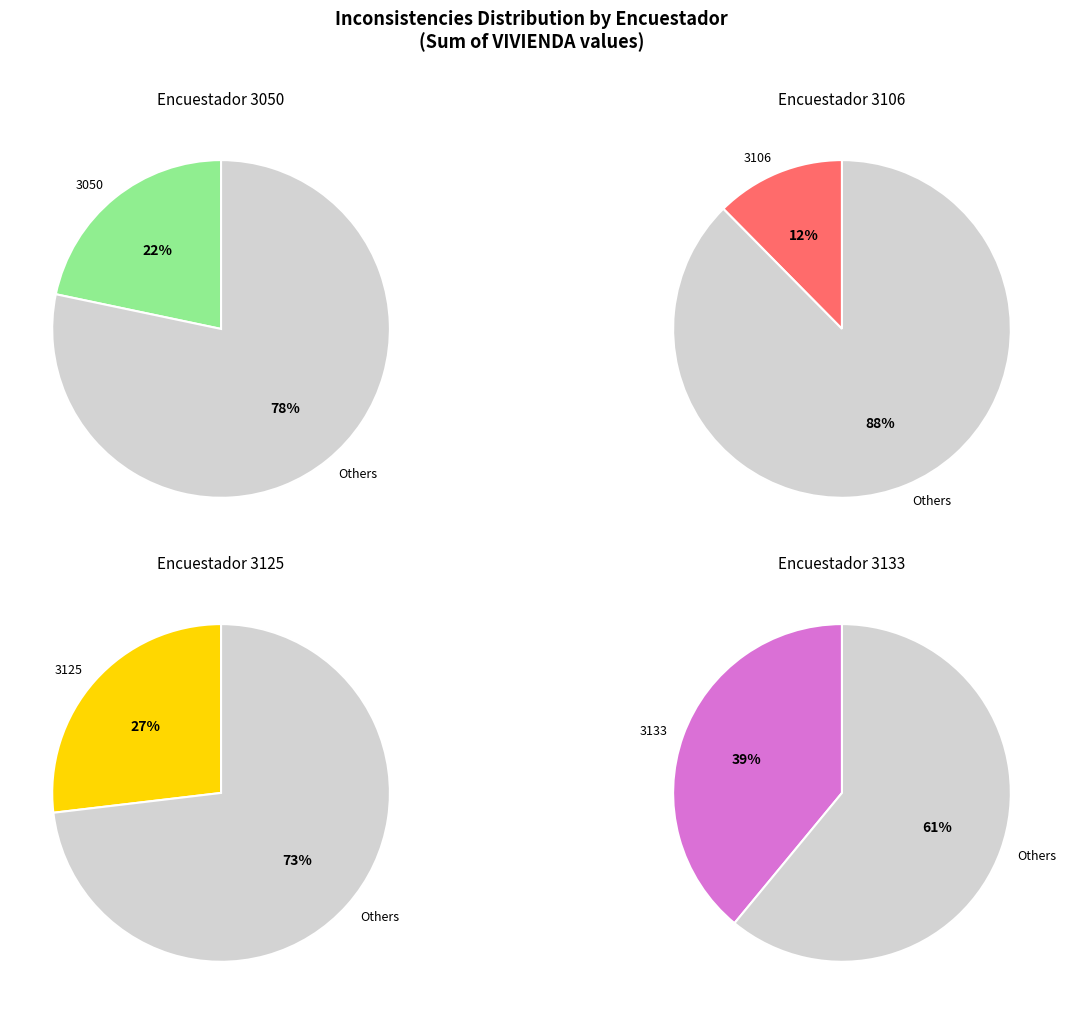

What percentage do 3106 and 3050 together represent?

34.1%